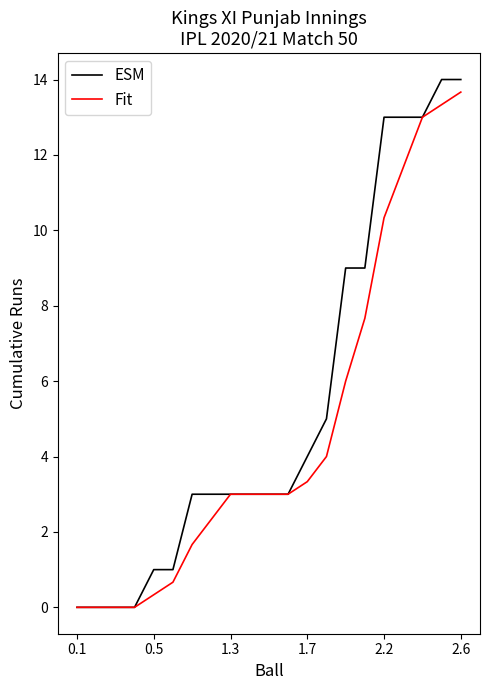

What is the difference between the second highest and second lowest values in the ESM series?

14.0